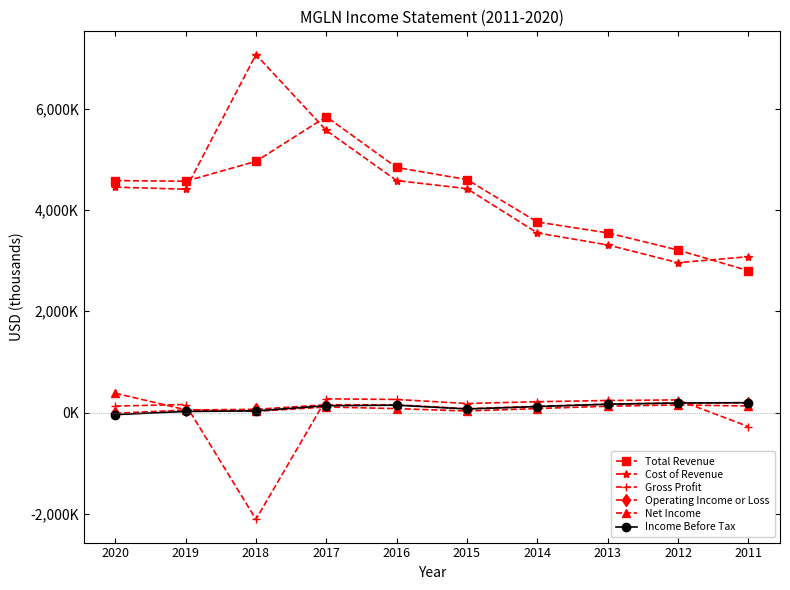

Which category has the highest value in the Total Revenue series?

2017